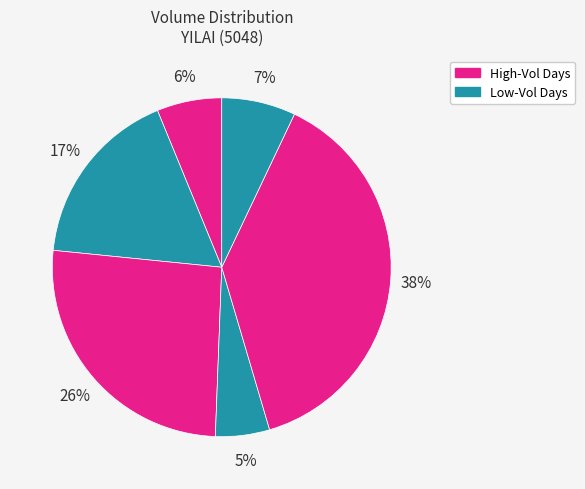

How many segments does this pie chart have?

6